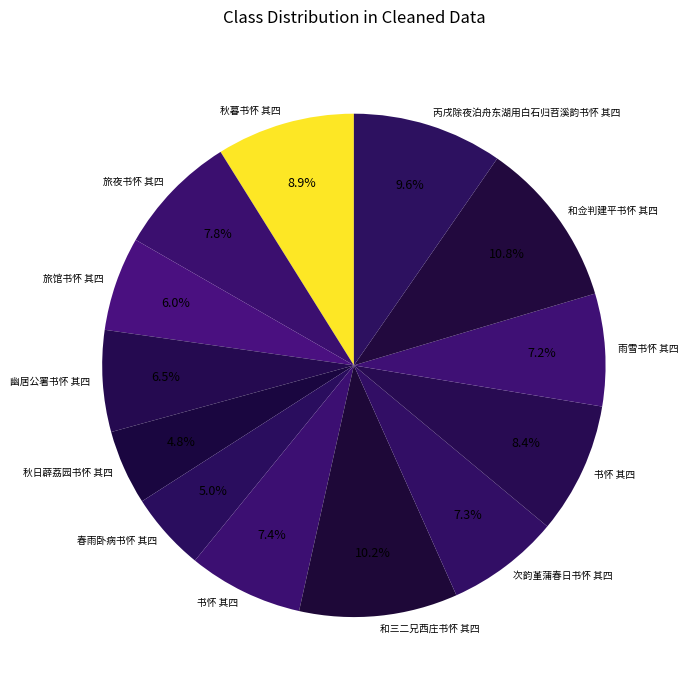

How many slices are in this pie chart?

13